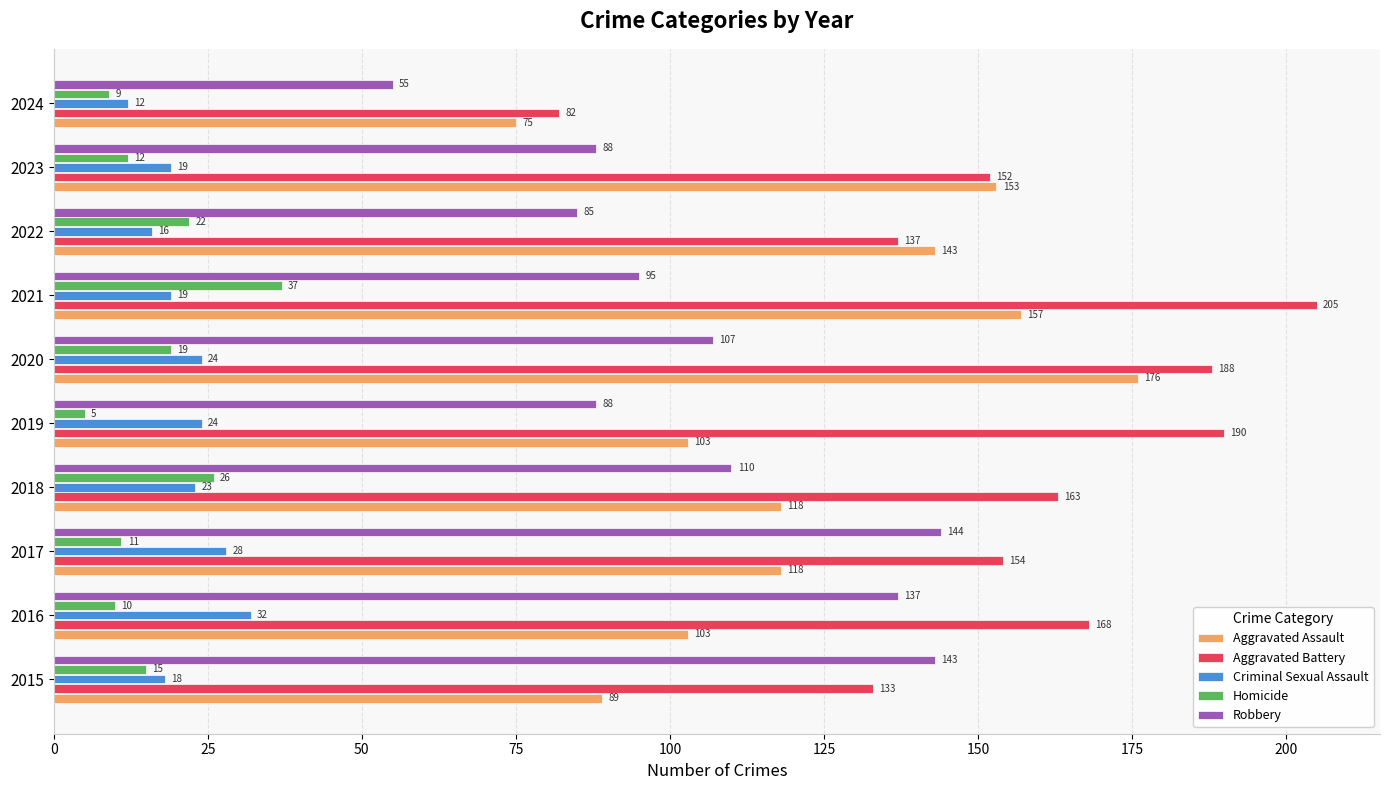

What is the sum of all Criminal Sexual Assault values?

215